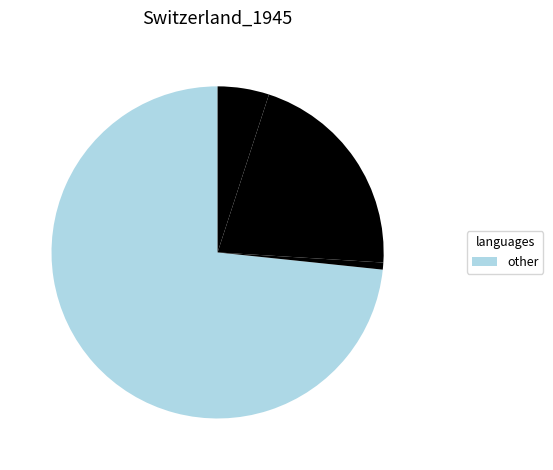

Does any single category account for the majority?

Yes